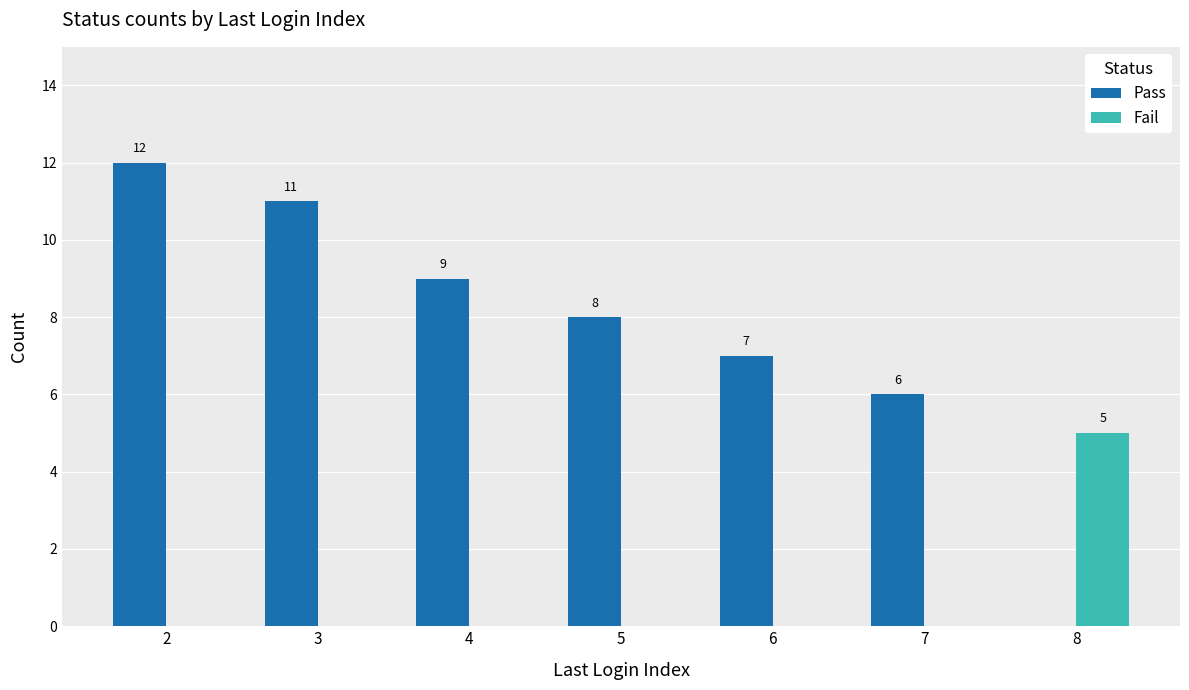

Reading left to right, extract all data points from this chart.

Pass: 2=12	3=11	4=9	5=8	6=7	7=6	8=0
Fail: 2=0	3=0	4=0	5=0	6=0	7=0	8=5